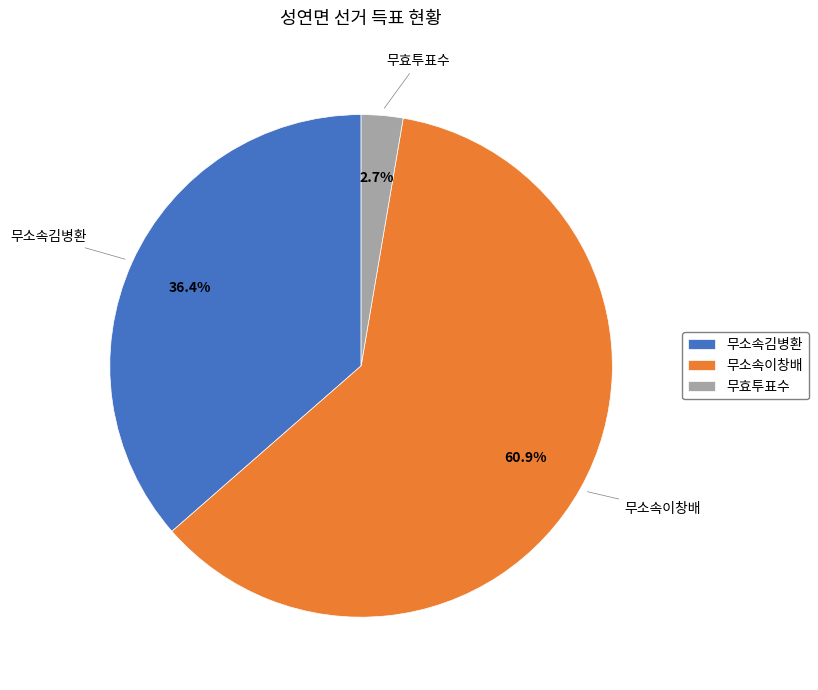

True or false: 무소속이창배 accounts for 61% of the total.

True